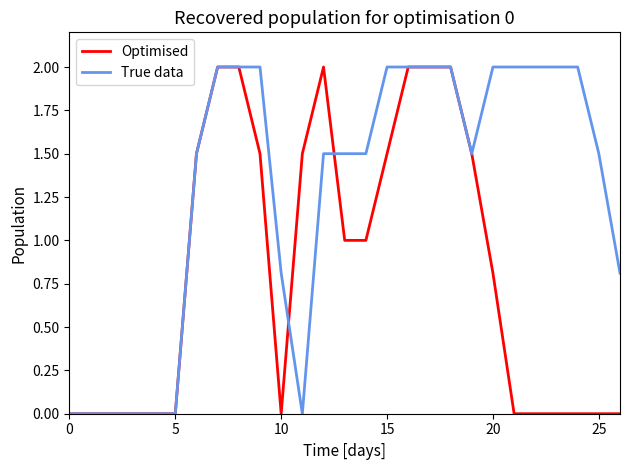

List the series in order of their overall mean, highest first.

True data, Optimised